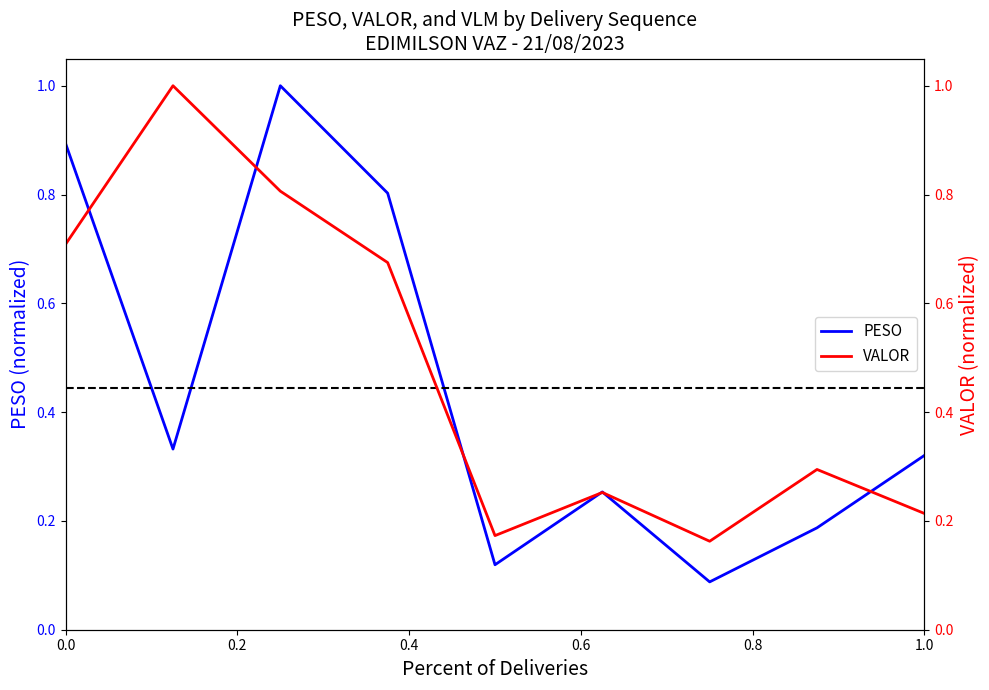

Which series has the widest spread of values?

PESO